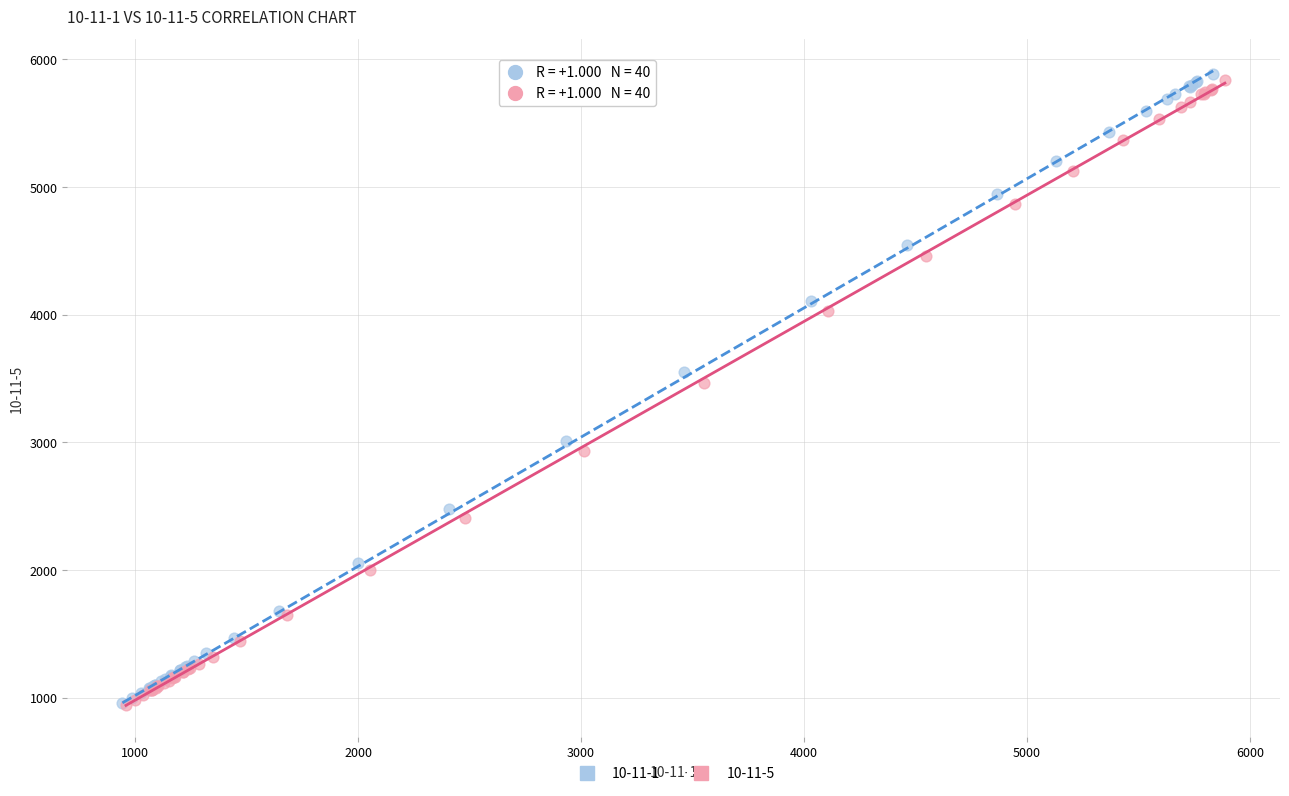

What are all the series names shown in the legend?

10-11-1, 10-11-5